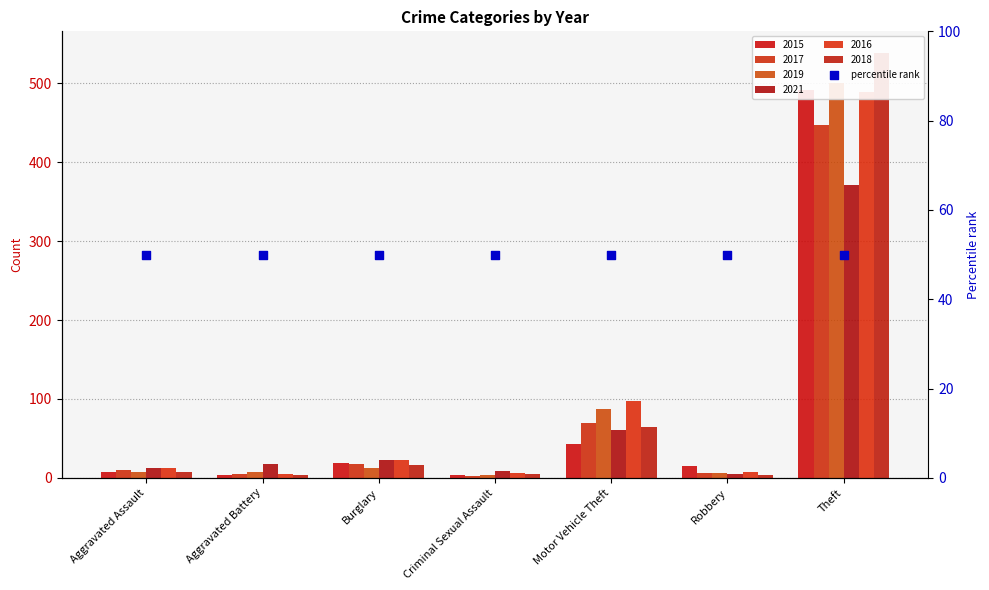

Which series has the widest spread of Y values?

2018